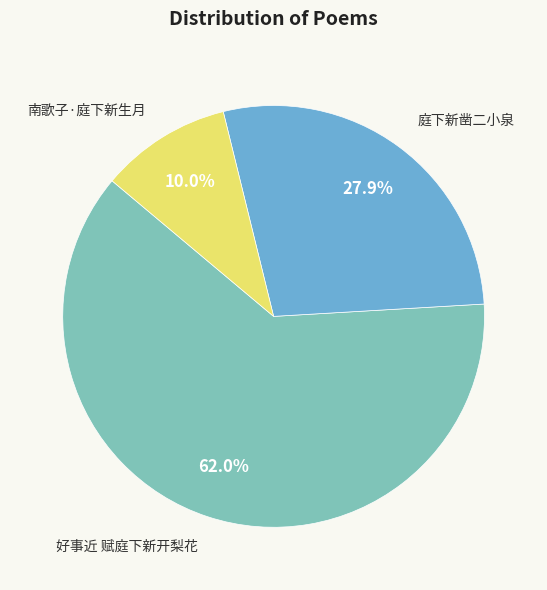

To the nearest percent, what portion does 好事近 赋庭下新开梨花 represent?

62%